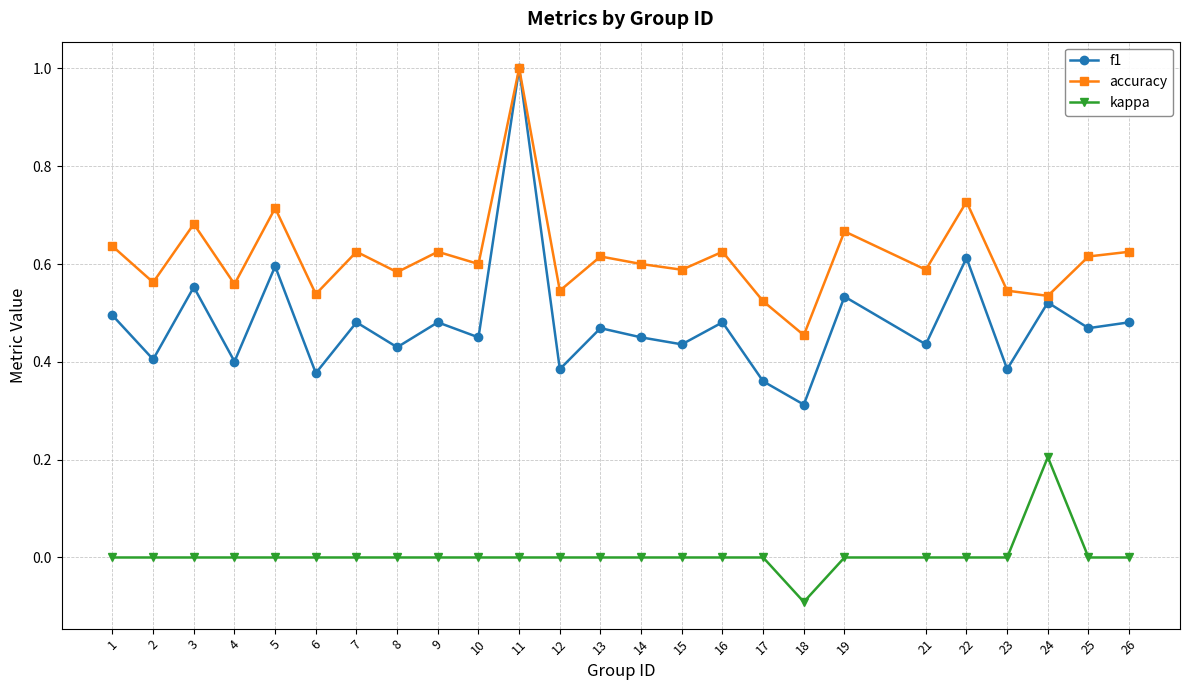

Which label corresponds to the largest value in the chart?

11